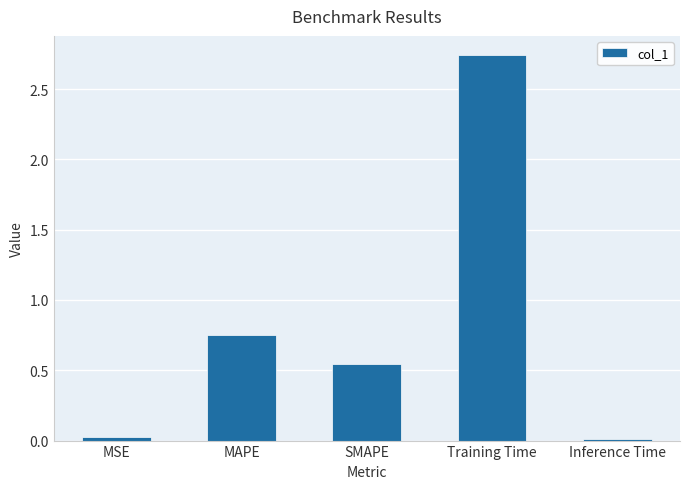

What is the difference between the values at Training Time and SMAPE?

2.2